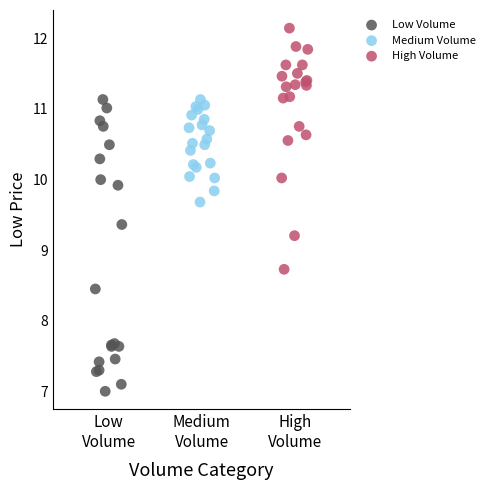

Which series reaches the minimum Y coordinate?

Low Volume